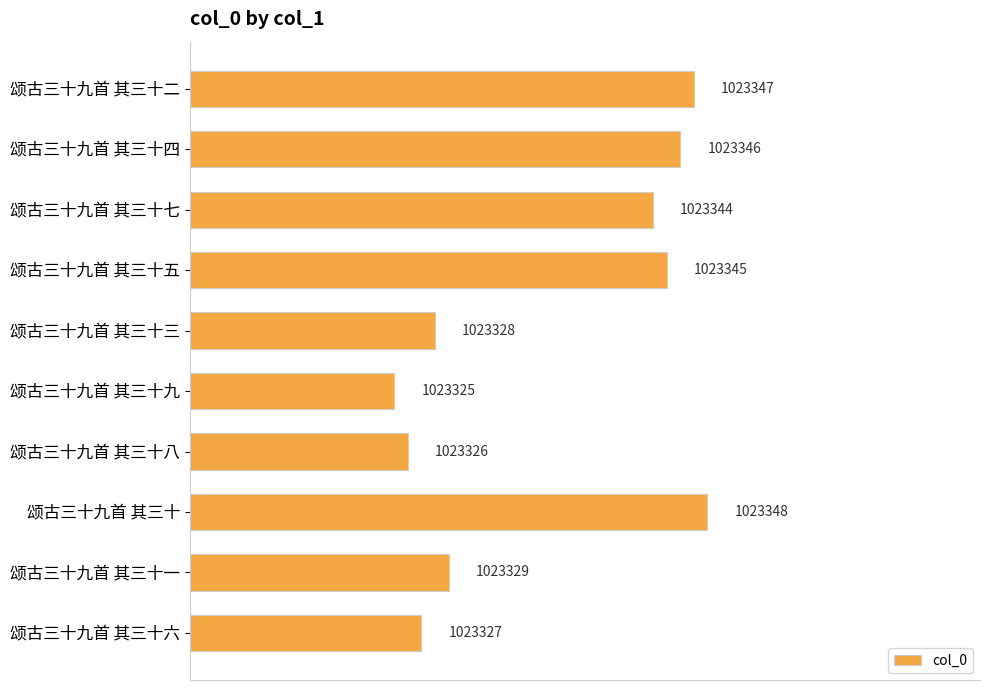

How many distinct data groups are displayed?

1